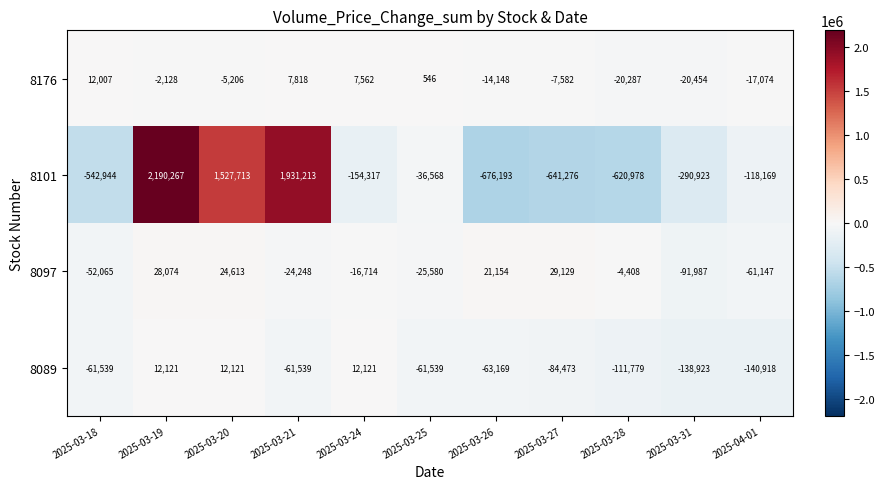

Which series has the largest range (max minus min)?

8101